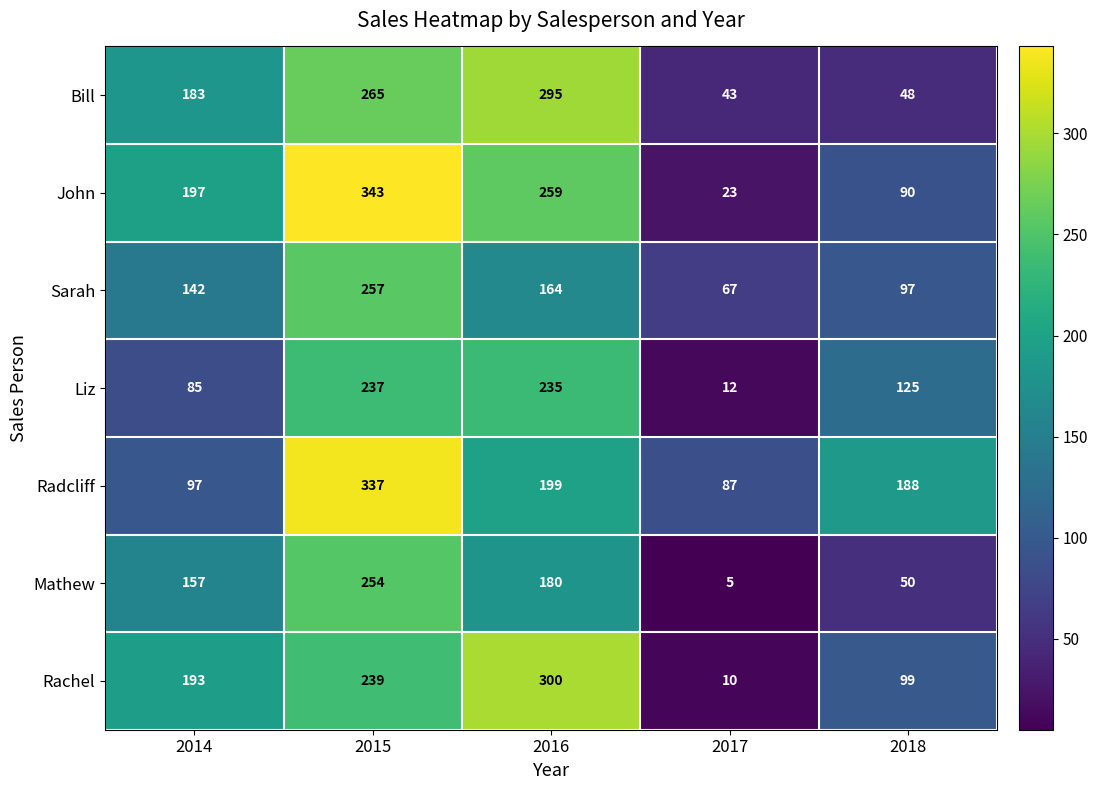

The Sarah series shows 234 at 2014. True or false?

False